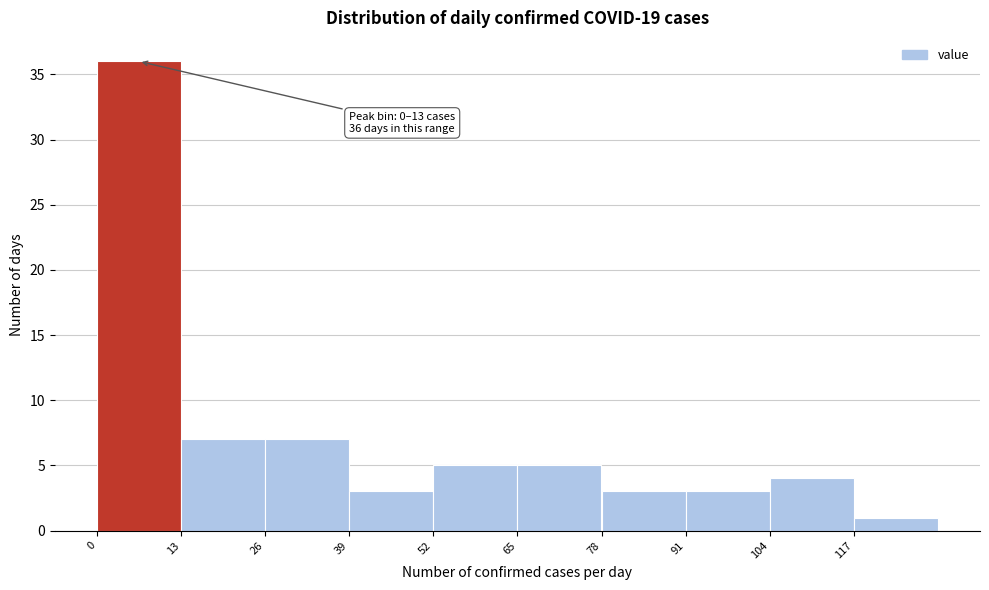

Over which range of the x-axis is the bar tallest?

0 to 13